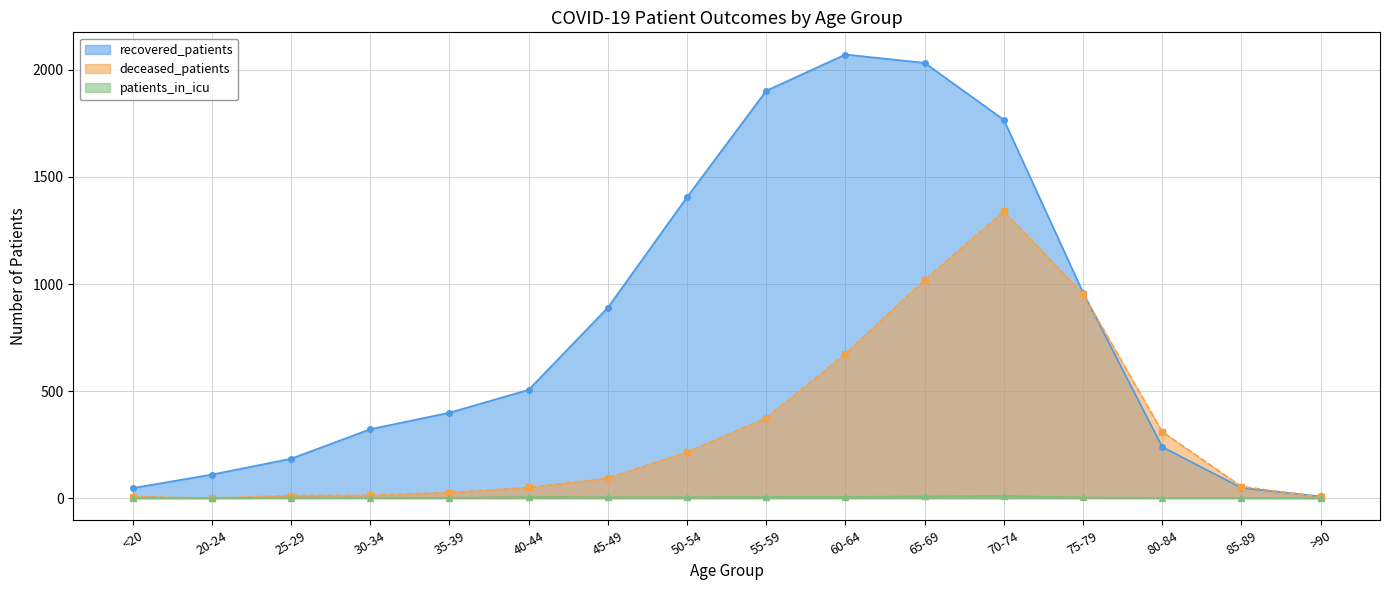

Which series has the widest spread of values?

recovered_patients